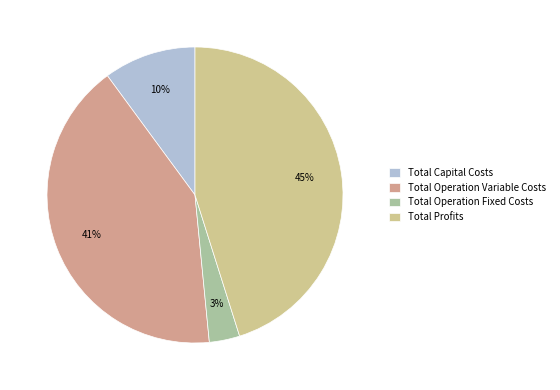

To the nearest percent, what is the difference between the Total Operation Fixed Costs and Total Profits slice percentages?

42%